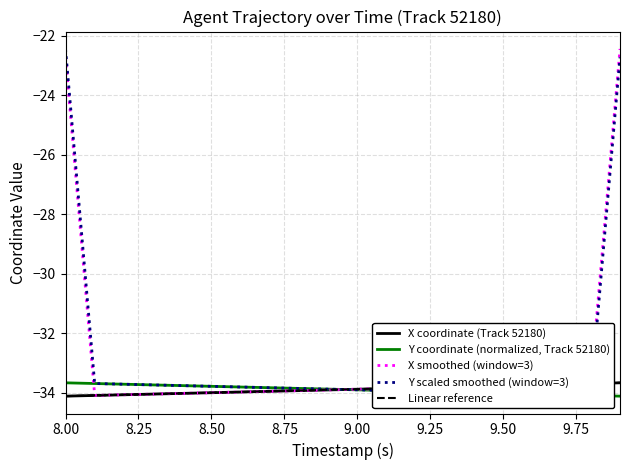

True or false: Linear reference and X smoothed (window=3) cross at least once.

True